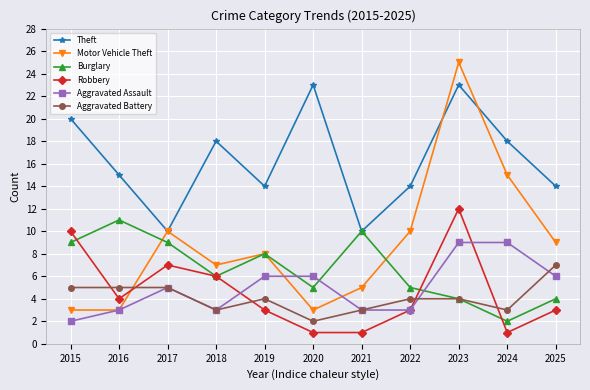

At how many categories does at least one series exceed 11?

9